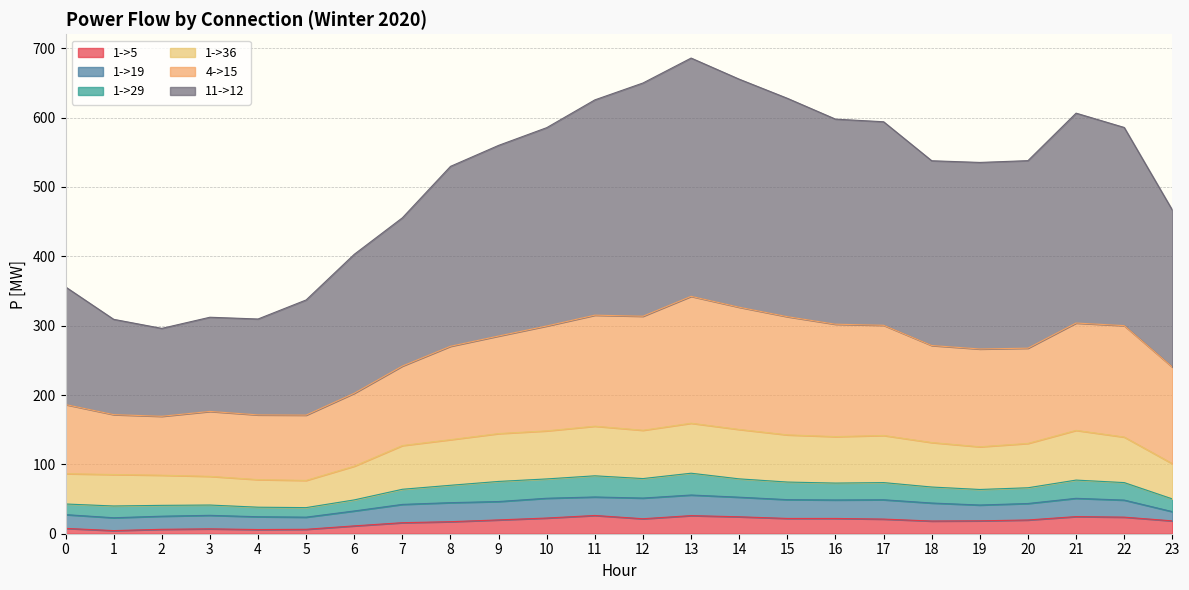

At how many categories does at least one series exceed 62?

24